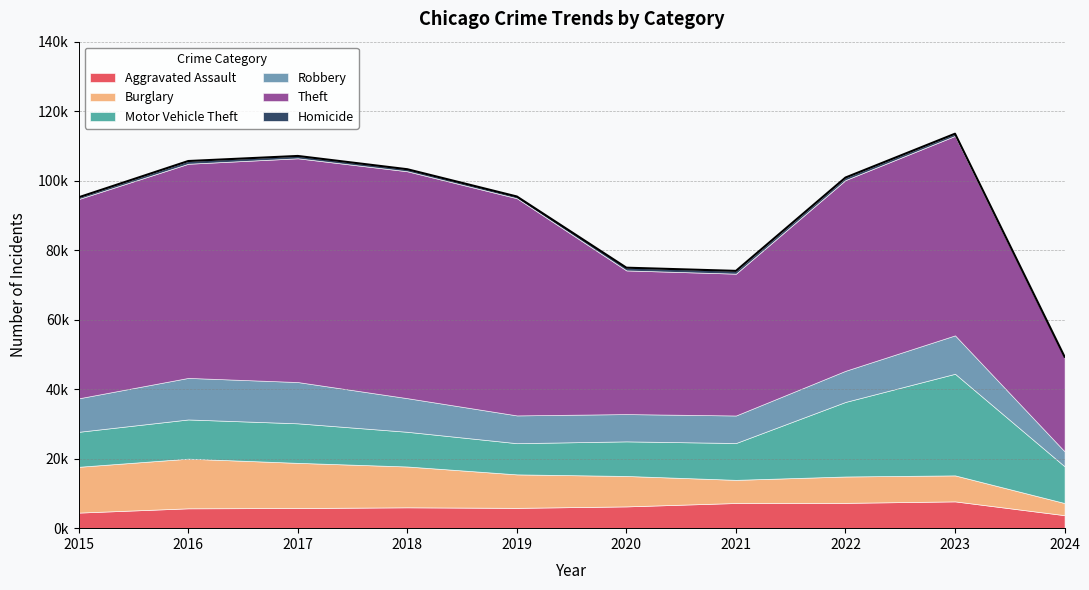

What is the total value across all series at 2017?

107112